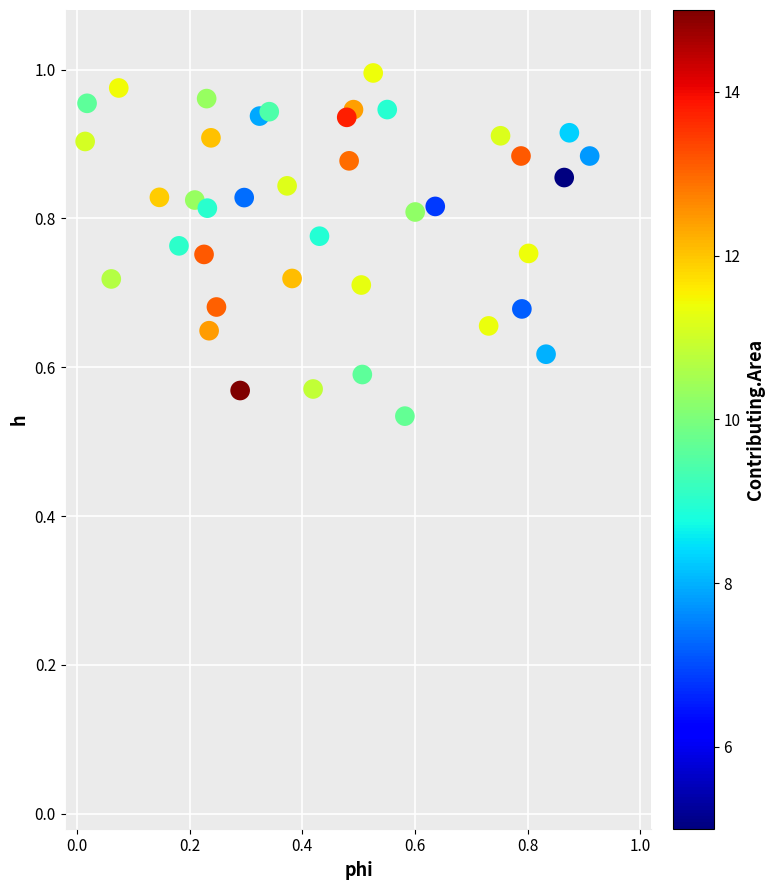

How many data points are displayed?

40